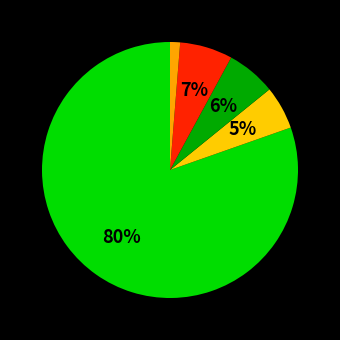

Count the number of slices in the pie.

5